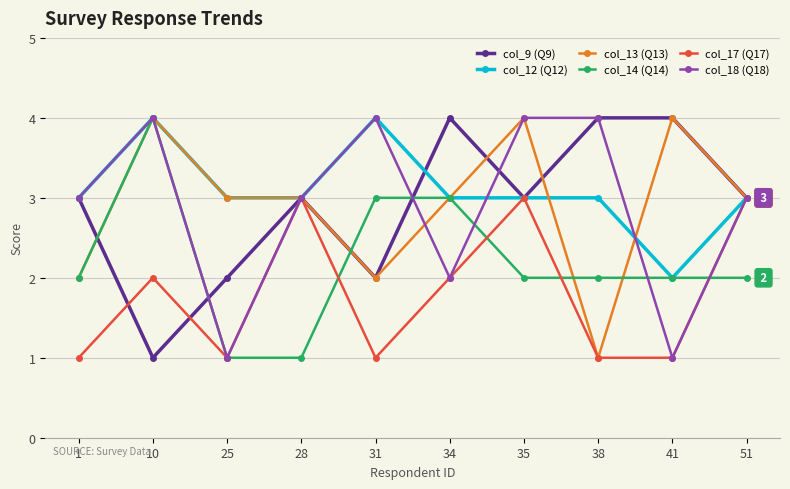

What value does the col_12 (Q12) series have at 41?

2